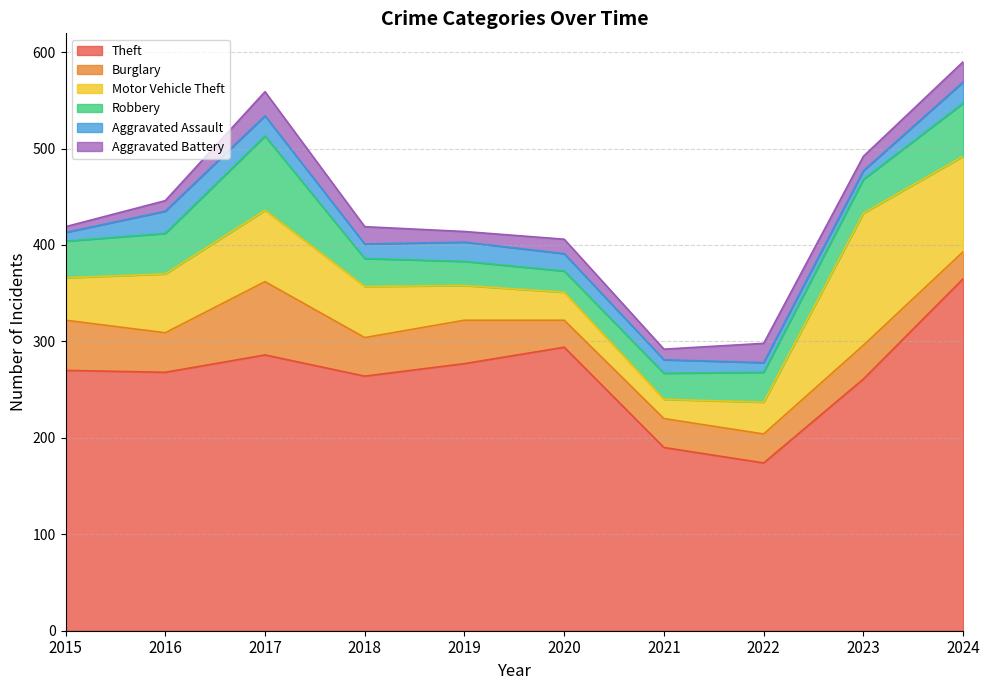

What is the approximate value of Aggravated Assault at 2022, to the nearest 5?

10